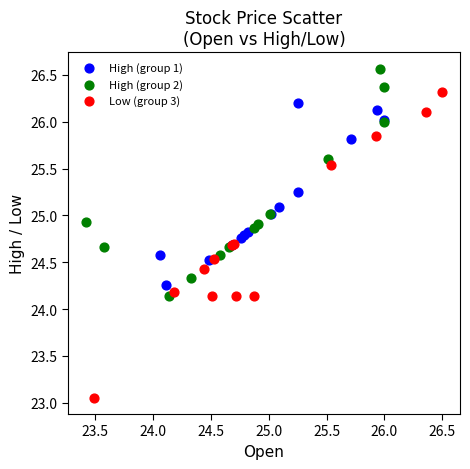

Which series contains the lowest Y value?

Low (group 3)